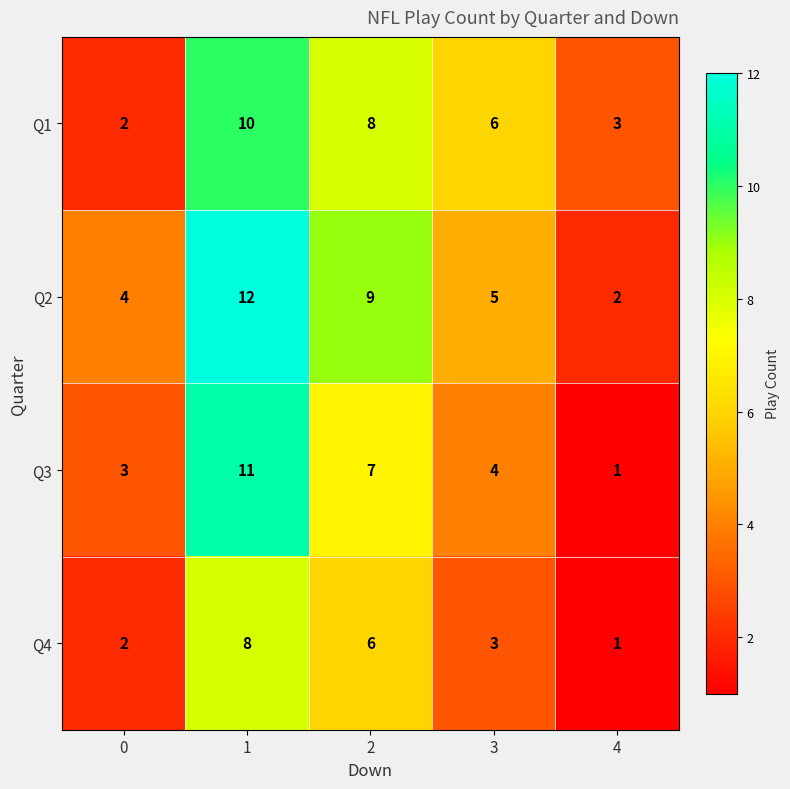

What is the maximum value shown in the chart?

12